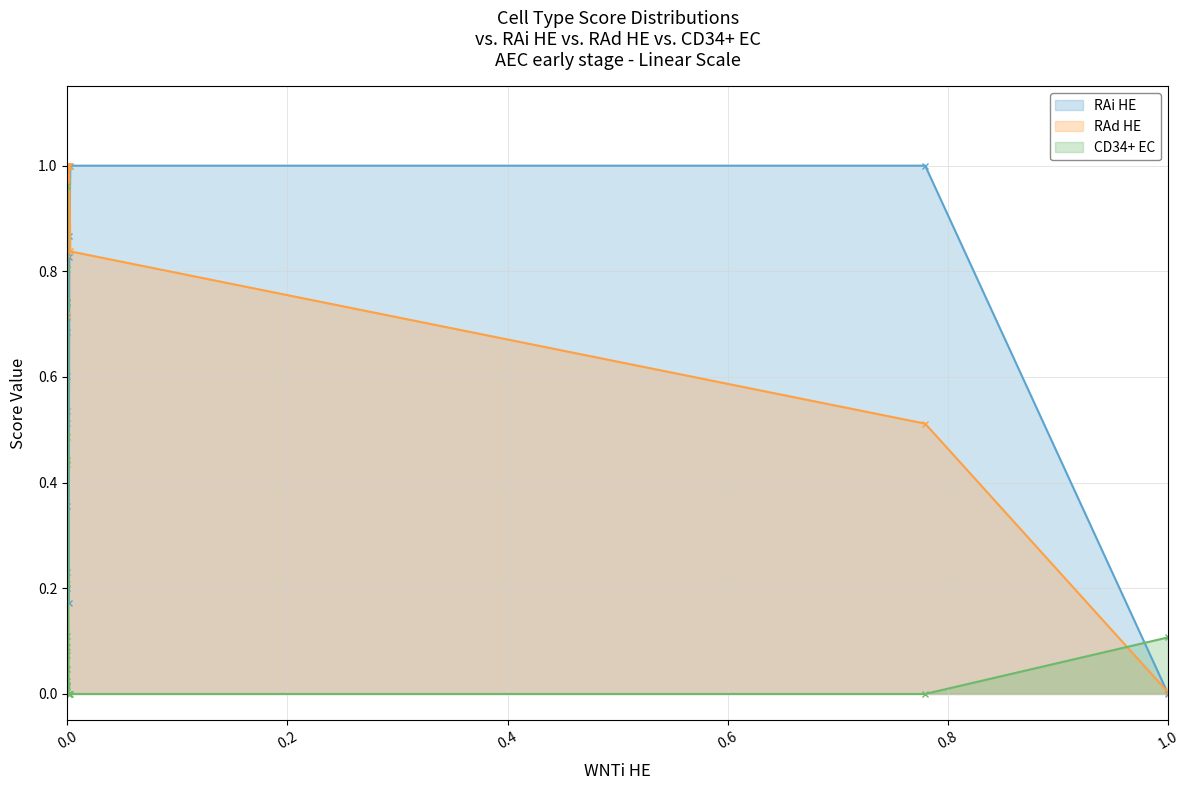

List the series in order of their overall mean, lowest first.

CD34+ EC, RAi HE, RAd HE